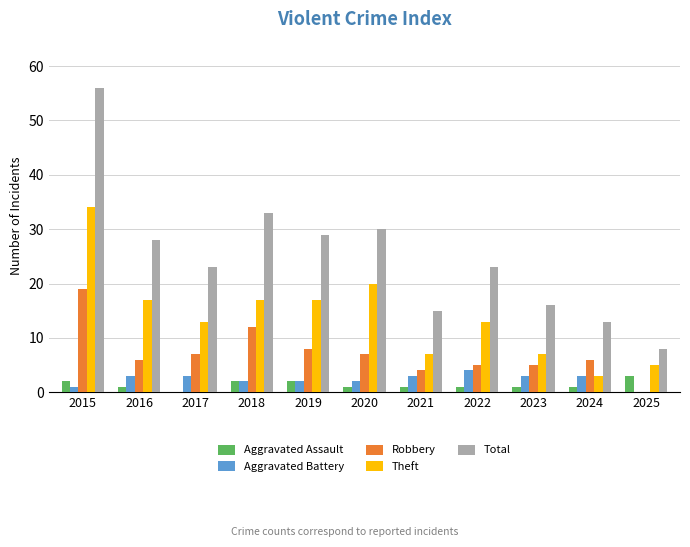

Which series has the largest total across all categories?

Total